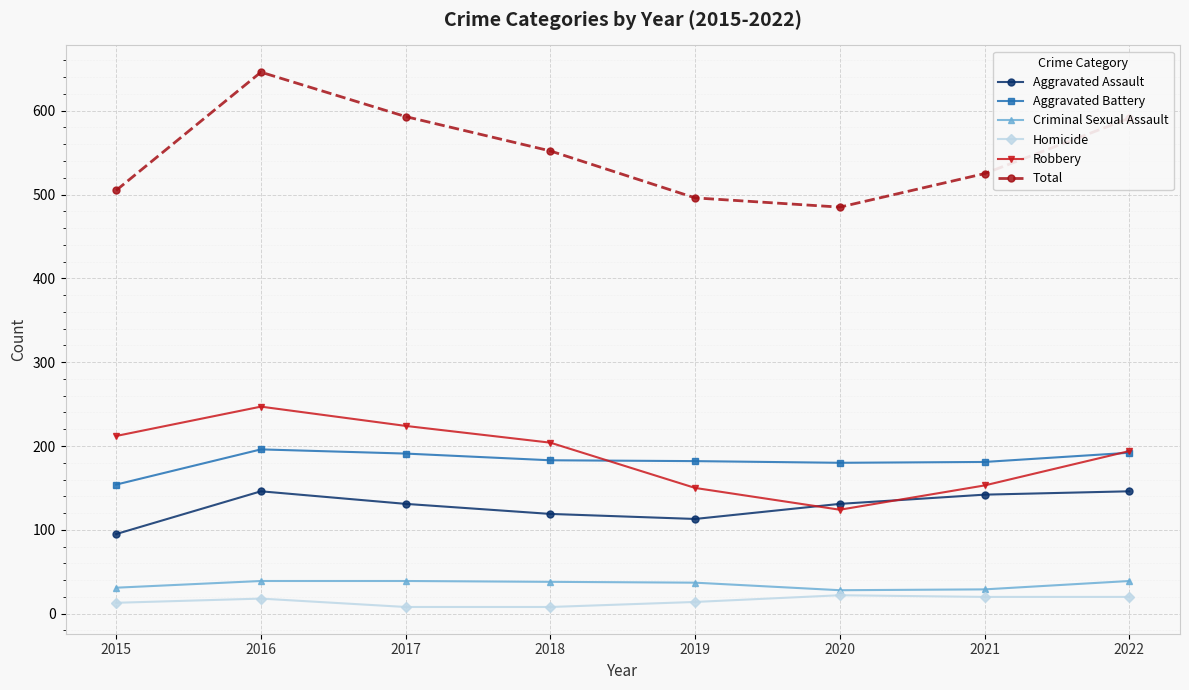

How many interior local peaks does the Total series have?

1